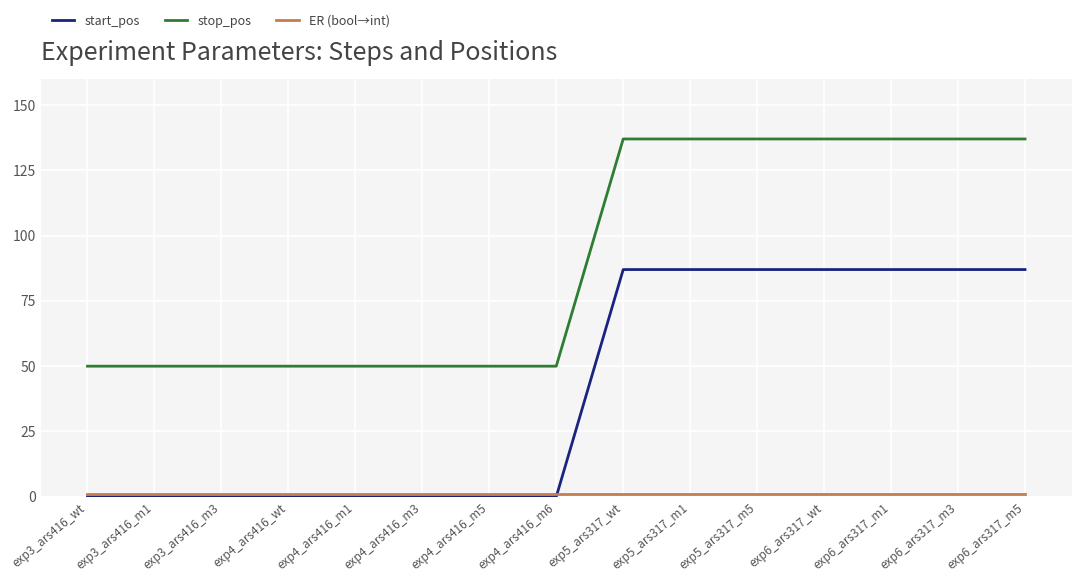

Which series has the largest total across all categories?

stop_pos